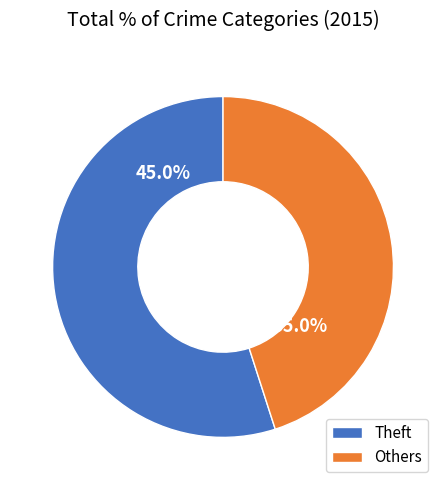

Which slice is the largest?

Theft